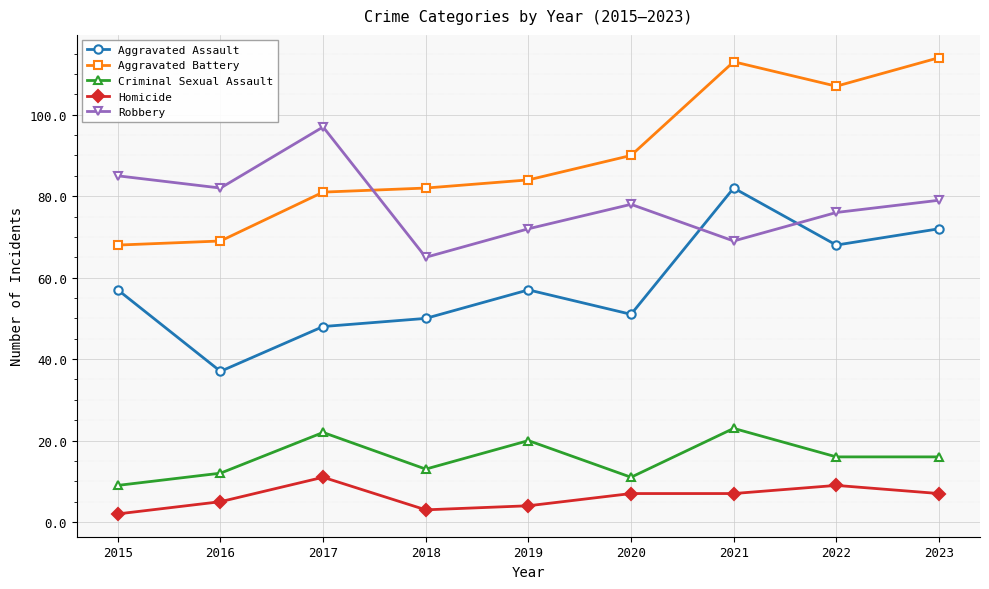

What is the difference between the maximum and minimum values in the Aggravated Battery series?

46